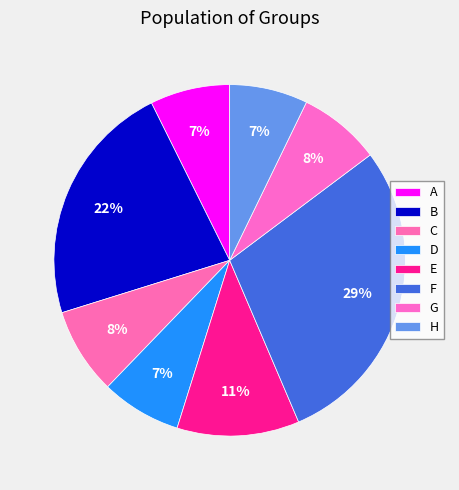

How many slices are in this pie chart?

8